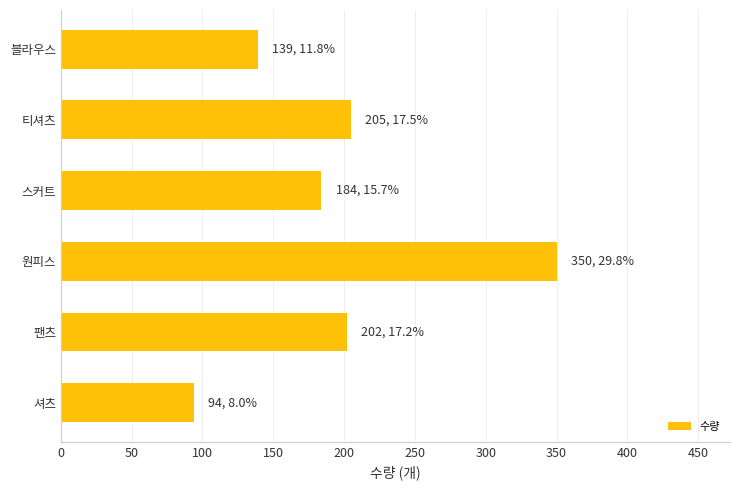

How many data points are less than 202?

3